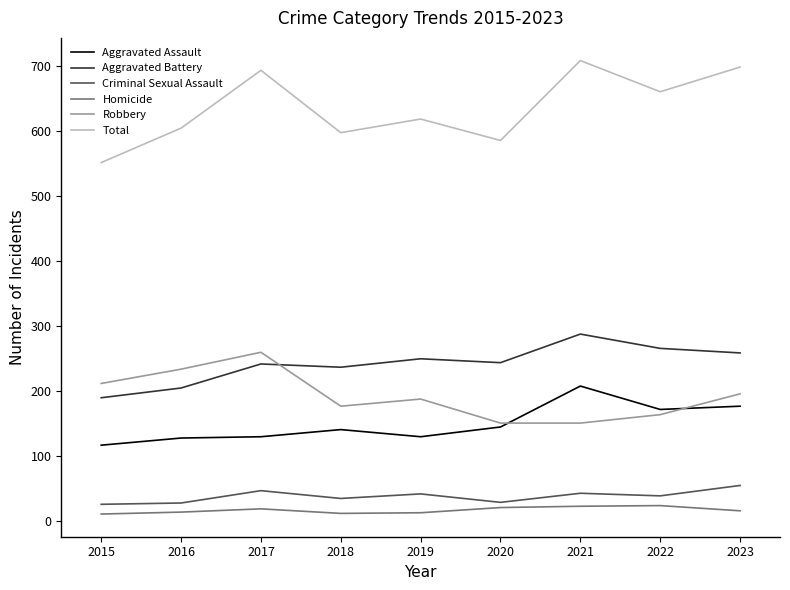

What is the highest value of the Criminal Sexual Assault series?

54